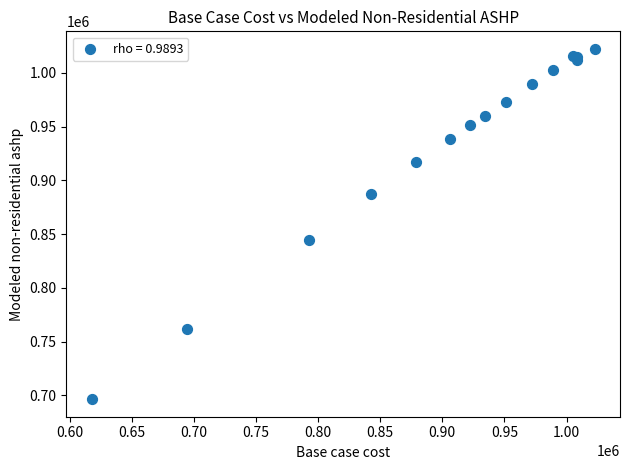

What Y value in the scatter plot is closest to 859404?

844848.9